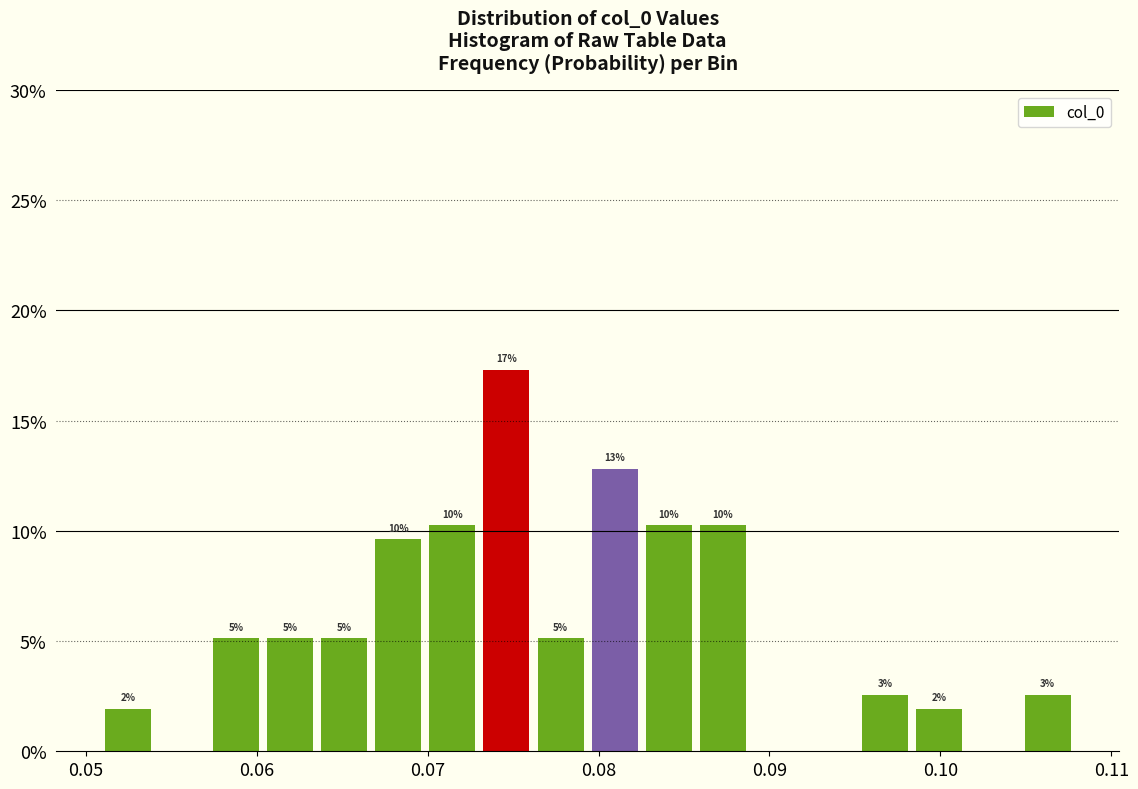

Around what value on the x-axis is the tallest bar? Give the approximate position of its centre, as read against the axis.

0.075